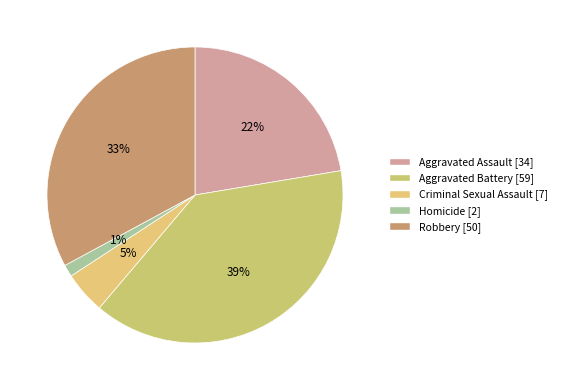

Count the number of slices in the pie.

5